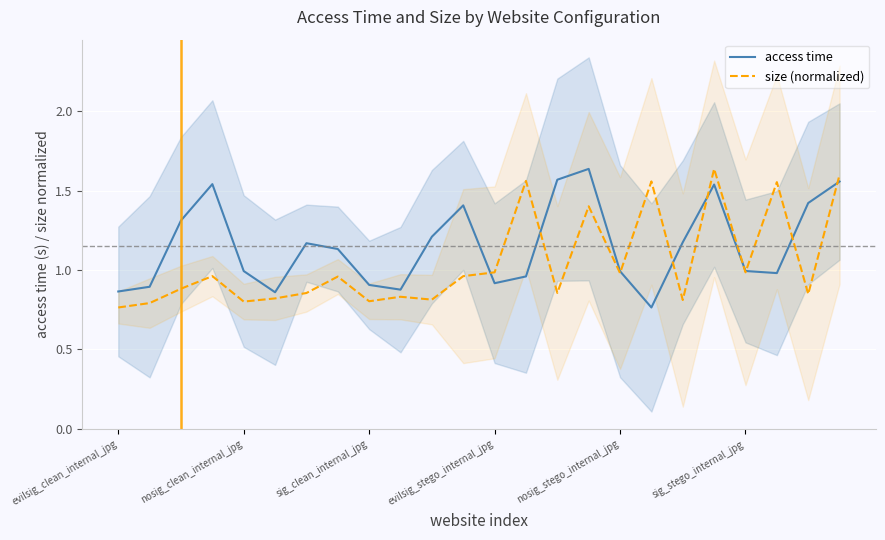

Is this an area chart (filled region under the line)?

No